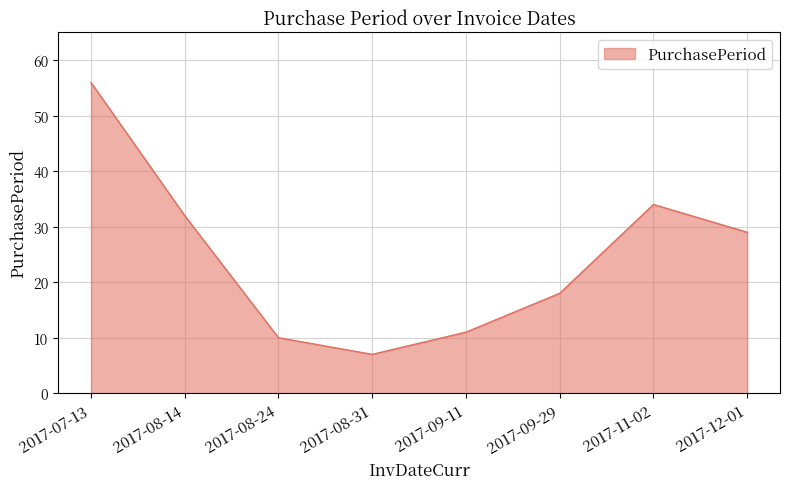

Reading right to left, what are all the values shown in this chart?

2017-12-01=29	2017-11-02=34	2017-09-29=18	2017-09-11=11	2017-08-31=7	2017-08-24=10	2017-08-14=32	2017-07-13=56